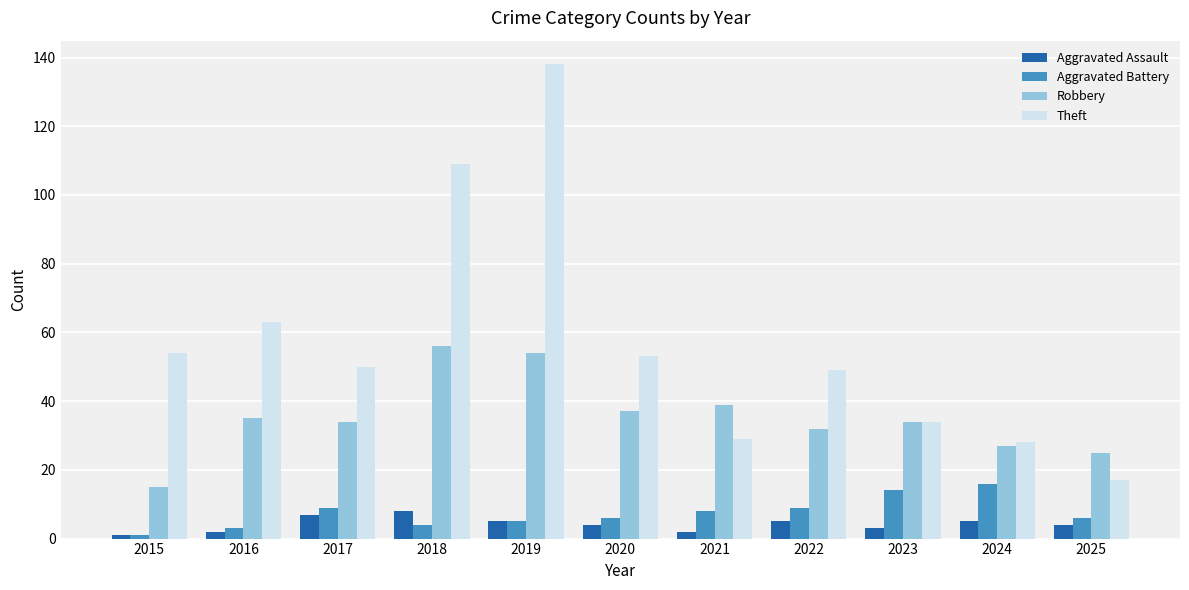

What value does the Robbery series have at 2021?

39